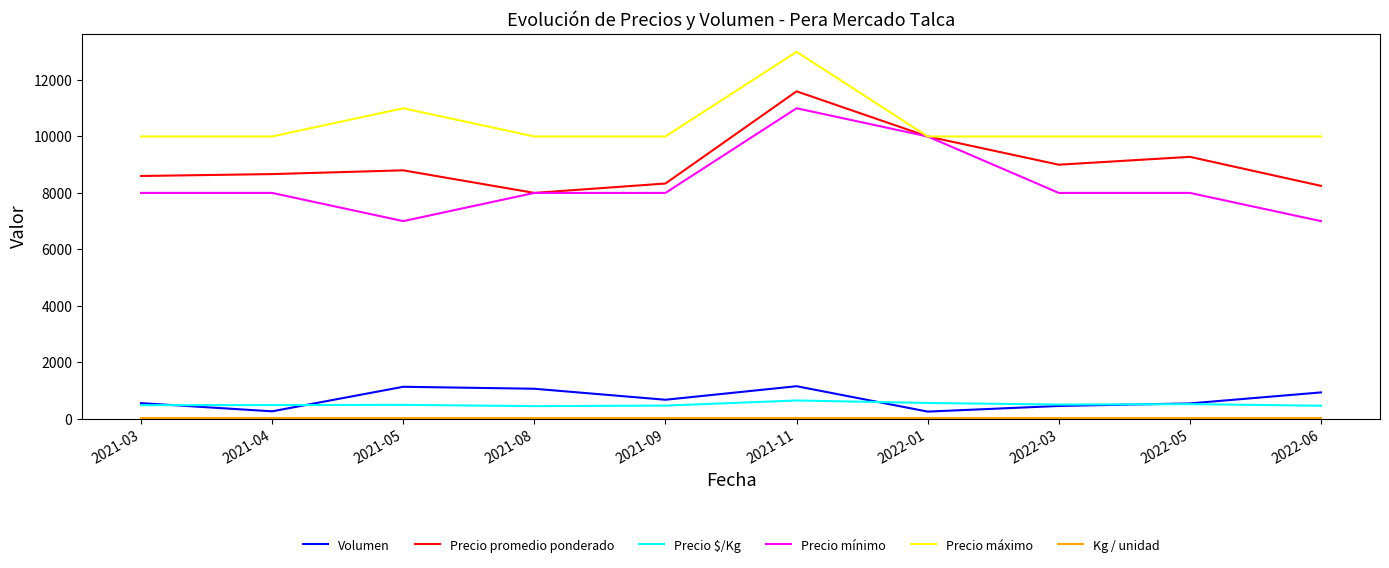

True or false: Precio $/Kg and Precio promedio ponderado cross at least once.

False